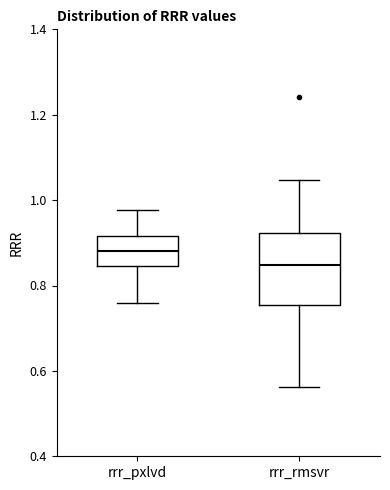

Where does the lower whisker of the box for rrr_rmsvr end on the y-axis? The values are not printed on the chart, so give them approximately, as read against the axis.

0.56